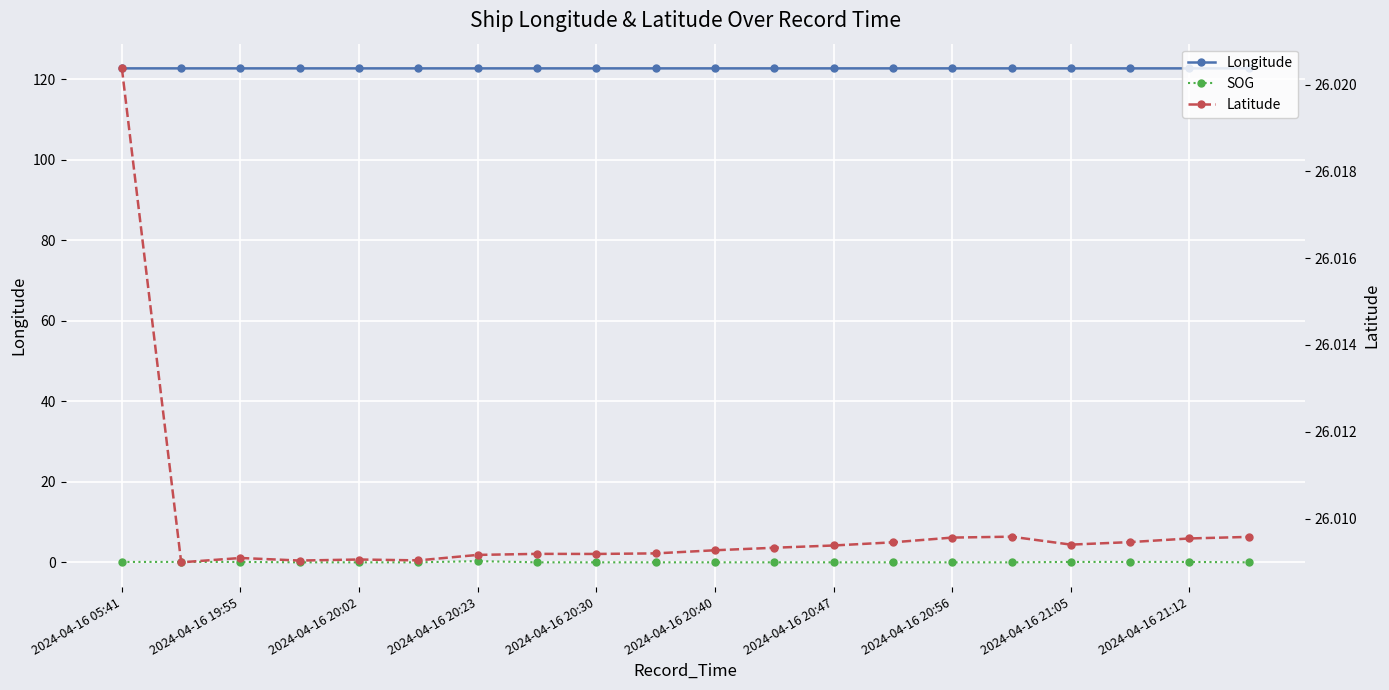

True or false: Latitude and Longitude intersect in this chart.

False